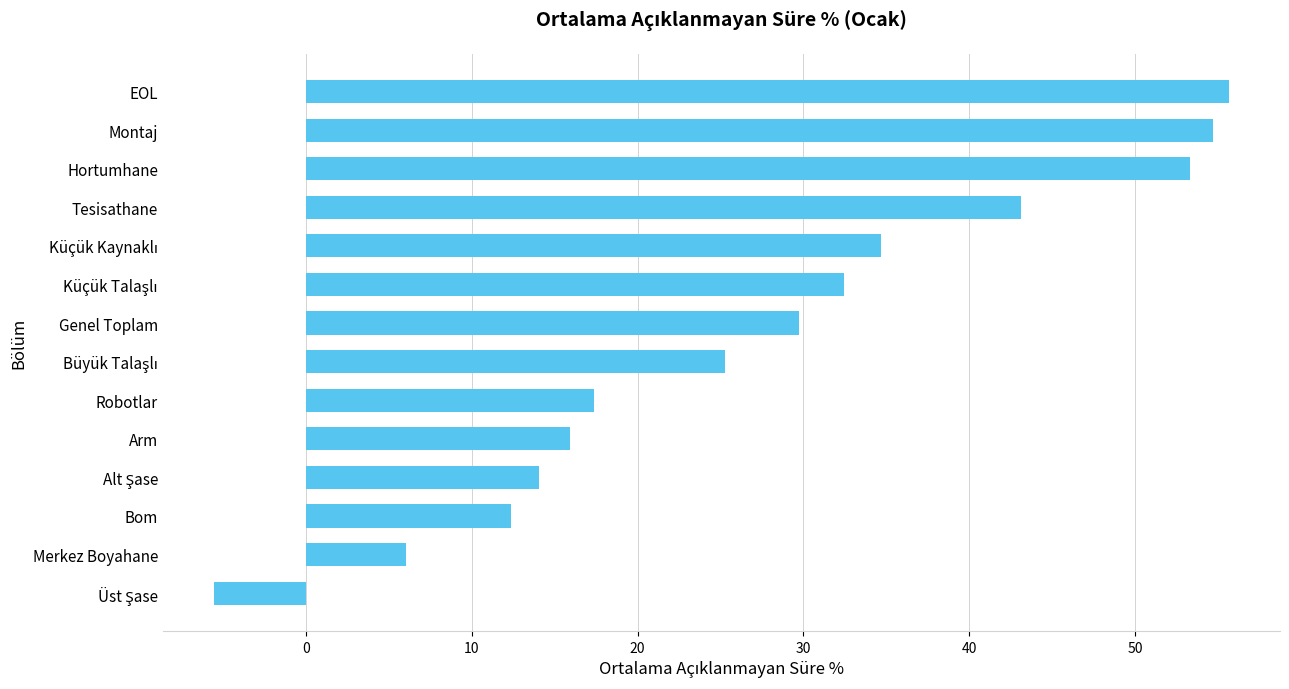

The value at EOL is 84.7. True or false?

False